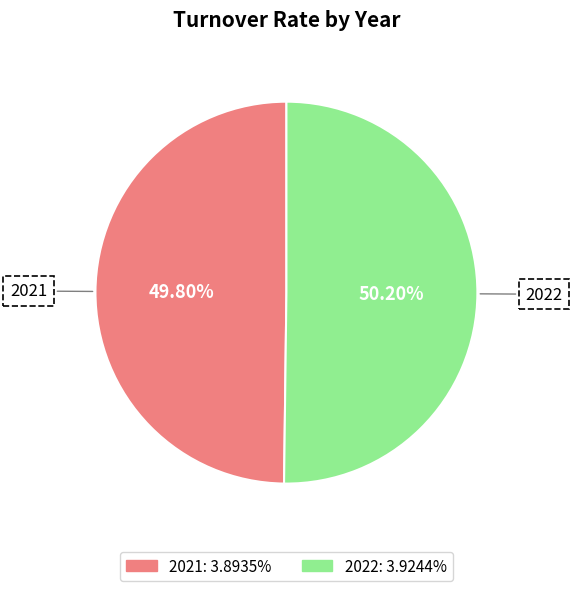

To the nearest percent, what percentage of the pie is 2022?

50%